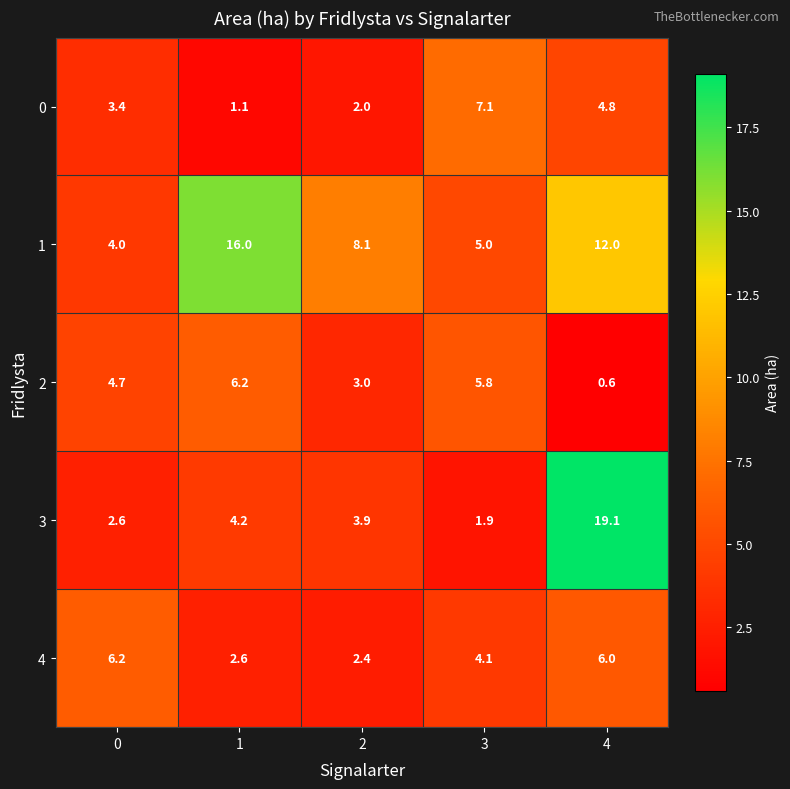

Read the 3 value at 3.

1.9